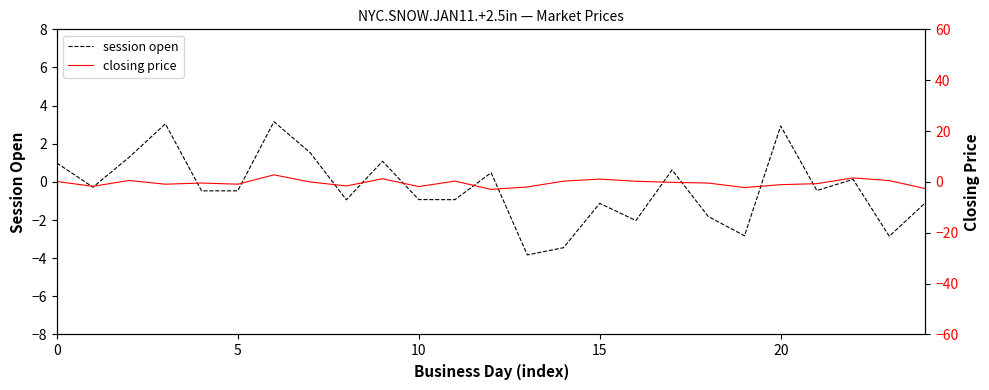

Count the number of data series in this chart.

2